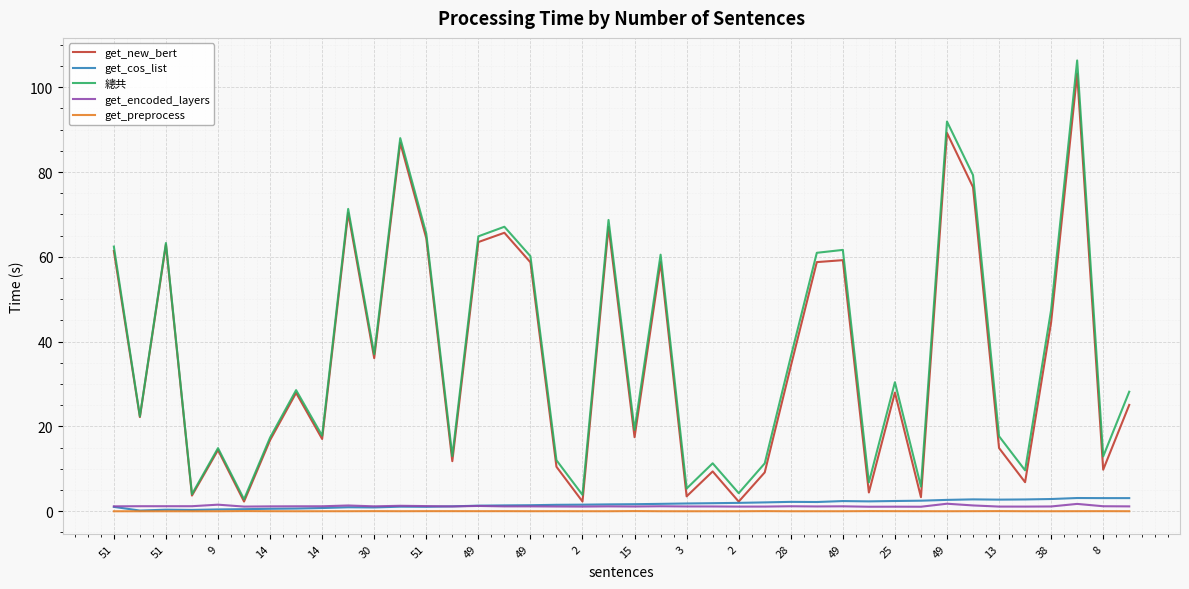

What is the maximum value for get_new_bert?

103.2